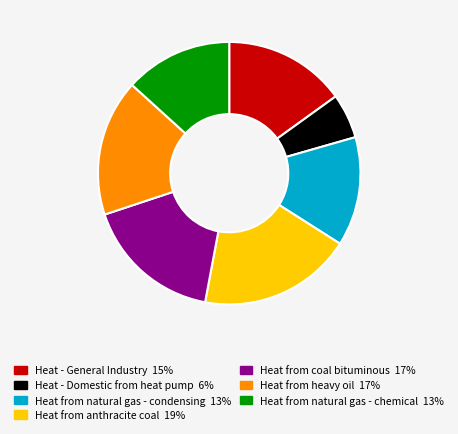

Which has a higher value, Heat from anthracite coal or Heat from natural gas - chemical?

Heat from anthracite coal